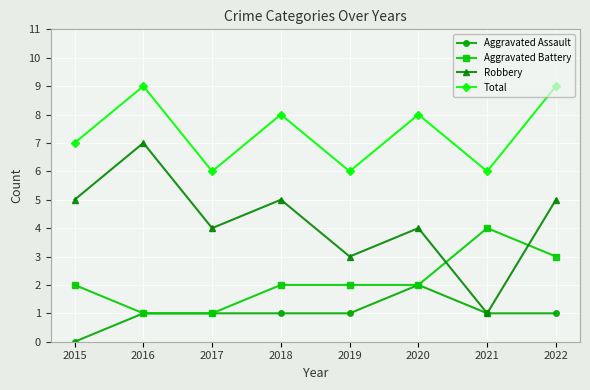

What is the value of the Aggravated Assault point at the 8th from the left?

1